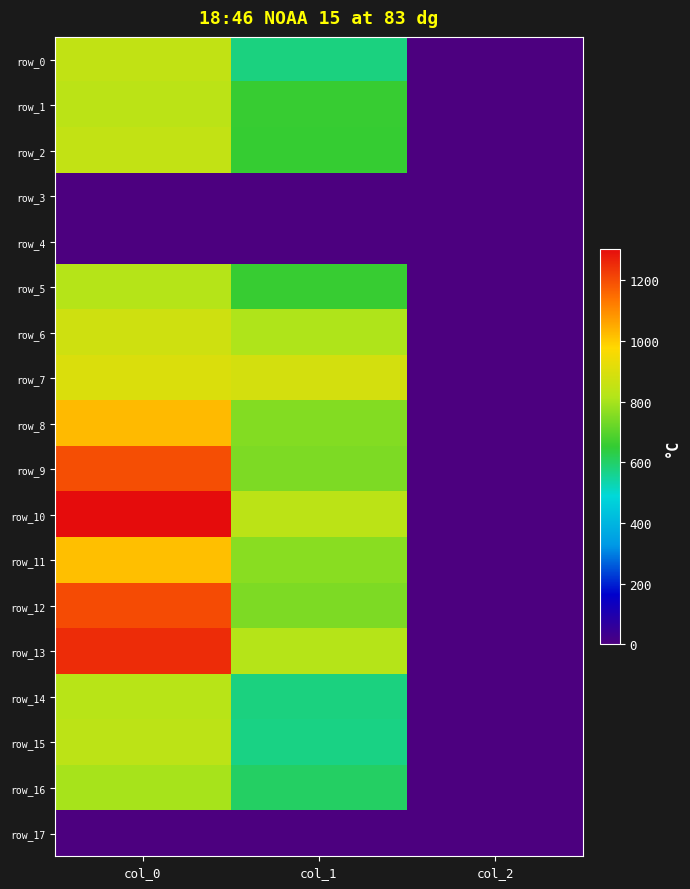

True or false: row_1 has a value of 1142.3 at col_1.

False